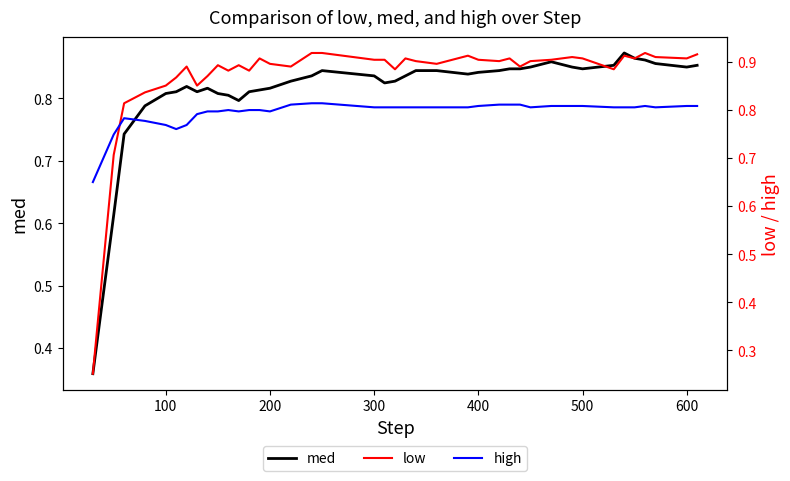

List the series in order of their overall mean, lowest first.

high, med, low